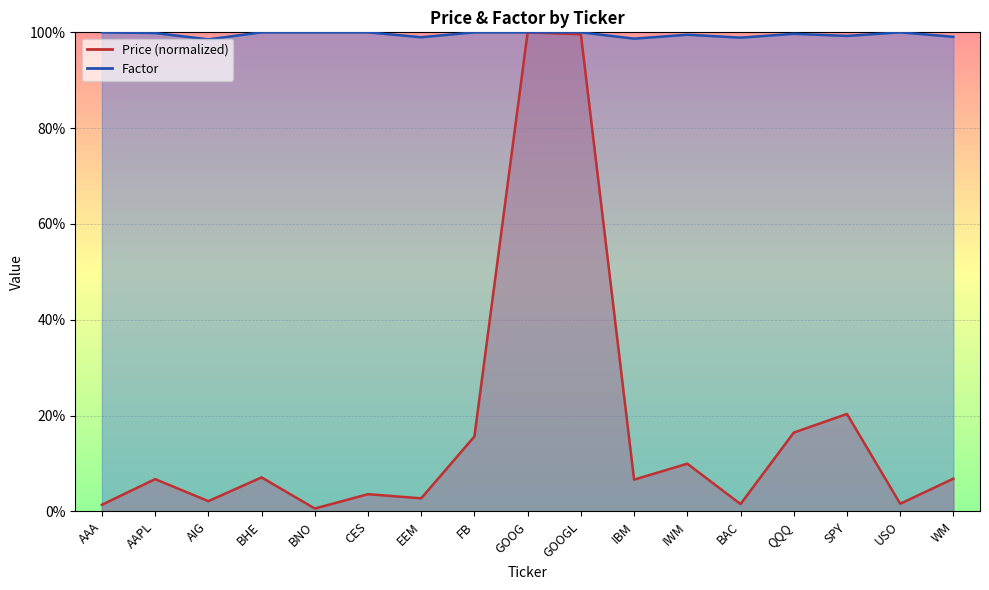

How many lines are shown in the chart?

2